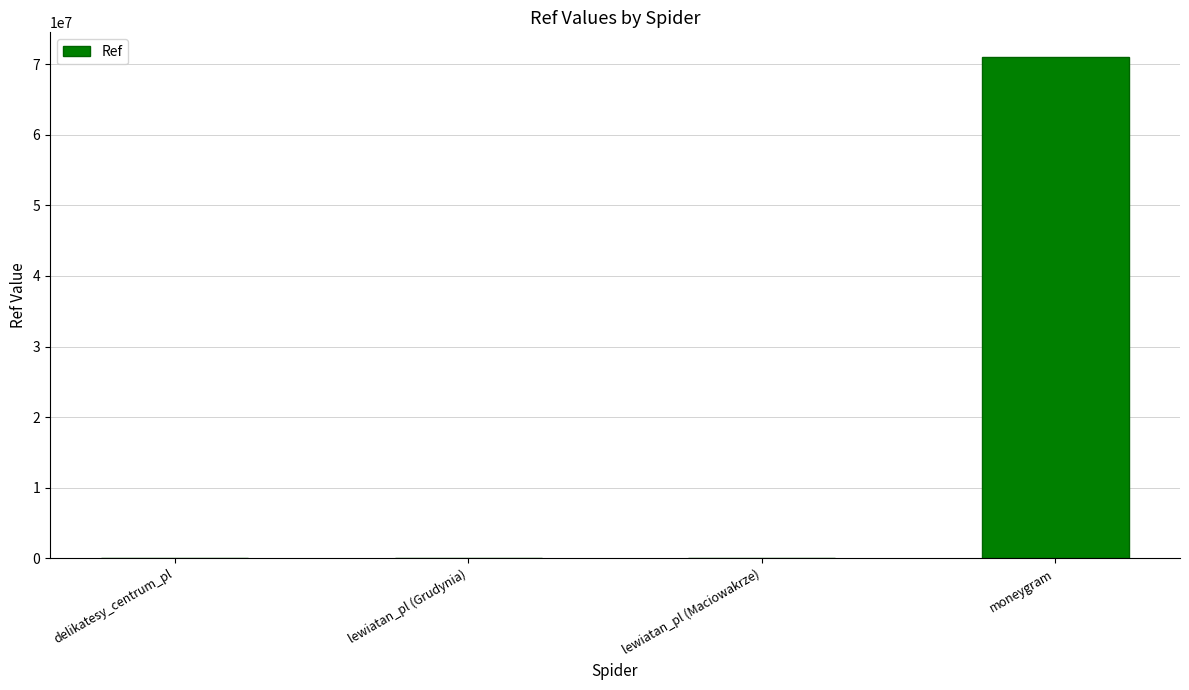

Which has a higher value, moneygram or delikatesy_centrum_pl?

moneygram